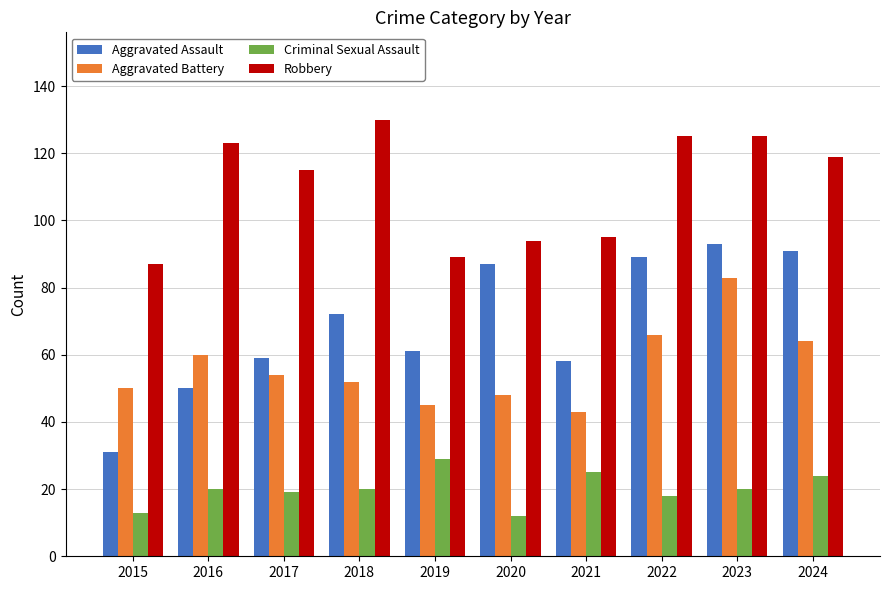

What is the difference between the maximum and minimum values in the Aggravated Assault series?

62